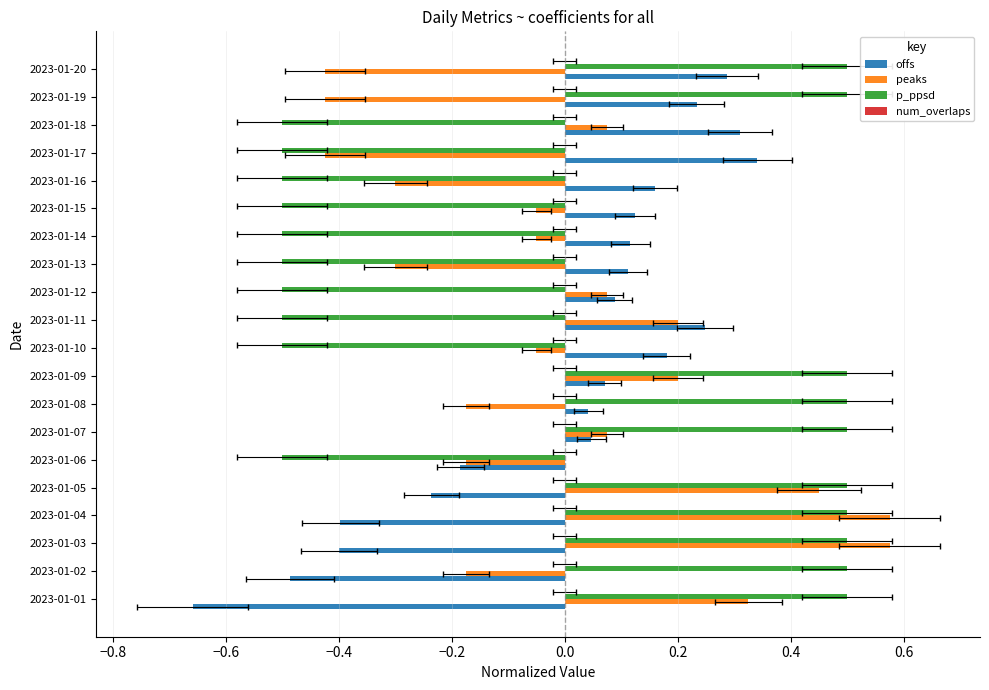

What is the difference between the offs values at 2023-01-04 and 2023-01-18?

0.7